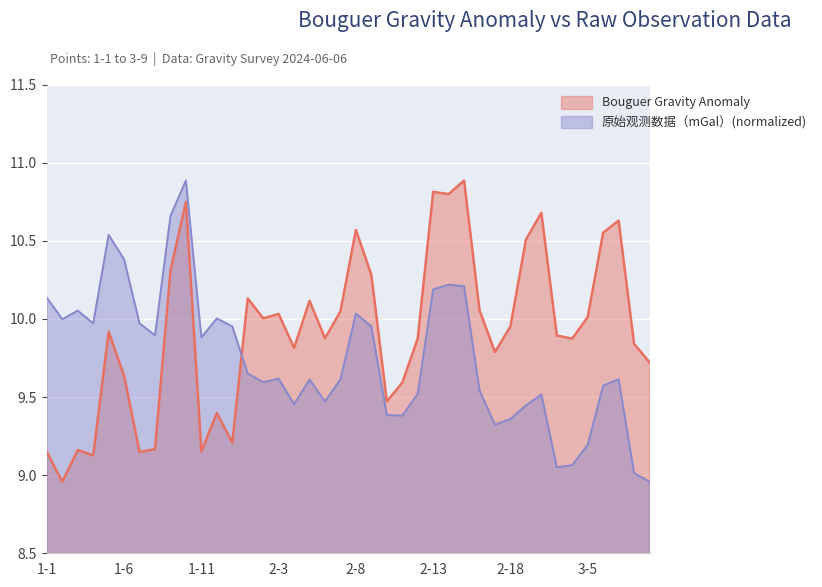

Reading right to left, extract all data points from this chart.

Bouguer Gravity Anomaly: 3-9=9.7	3-8=9.8	3-7=10.6	3-6=10.6	3-5=10.0	3-4=9.9	3-3=9.9	3-2=10.7	3-1=10.5	2-18=10.0	2-17=9.8	2-16=10.1	2-15=10.9	2-14=10.8	2-13=10.8	2-12=9.9	2-11=9.6	2-10=9.5	2-9=10.3	2-8=10.6	2-7=10.0	2-6=9.9	2-5=10.1	2-4=9.8	2-3=10.0	2-2=10.0	2-1=10.1	1-13=9.2	1-12=9.4	1-11=9.2	1-10=10.7	1-9=10.3	1-8=9.2	1-7=9.1	1-6=9.6	1-5=9.9	1-4=9.1	1-3=9.2	1-2=9.0	1-1=9.1
原始观测数据（mGal）: 3-9=9.0	3-8=9.0	3-7=9.6	3-6=9.6	3-5=9.2	3-4=9.1	3-3=9.1	3-2=9.5	3-1=9.4	2-18=9.4	2-17=9.3	2-16=9.5	2-15=10.2	2-14=10.2	2-13=10.2	2-12=9.5	2-11=9.4	2-10=9.4	2-9=10.0	2-8=10.0	2-7=9.6	2-6=9.5	2-5=9.6	2-4=9.5	2-3=9.6	2-2=9.6	2-1=9.7	1-13=10.0	1-12=10.0	1-11=9.9	1-10=10.9	1-9=10.7	1-8=9.9	1-7=10.0	1-6=10.4	1-5=10.5	1-4=10.0	1-3=10.1	1-2=10.0	1-1=10.1